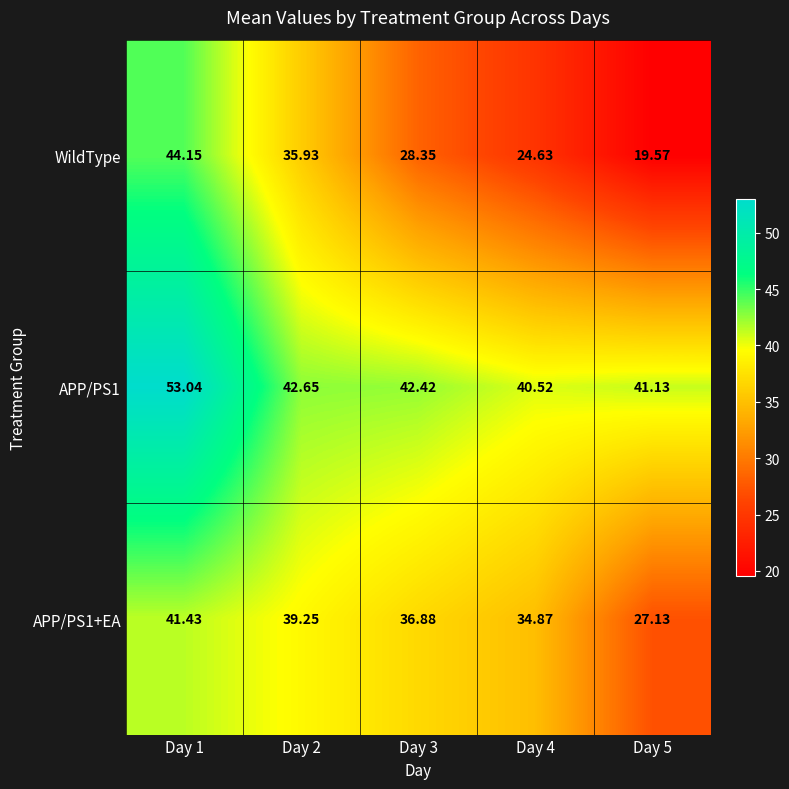

At which category is the sum across all series the highest?

Day 1